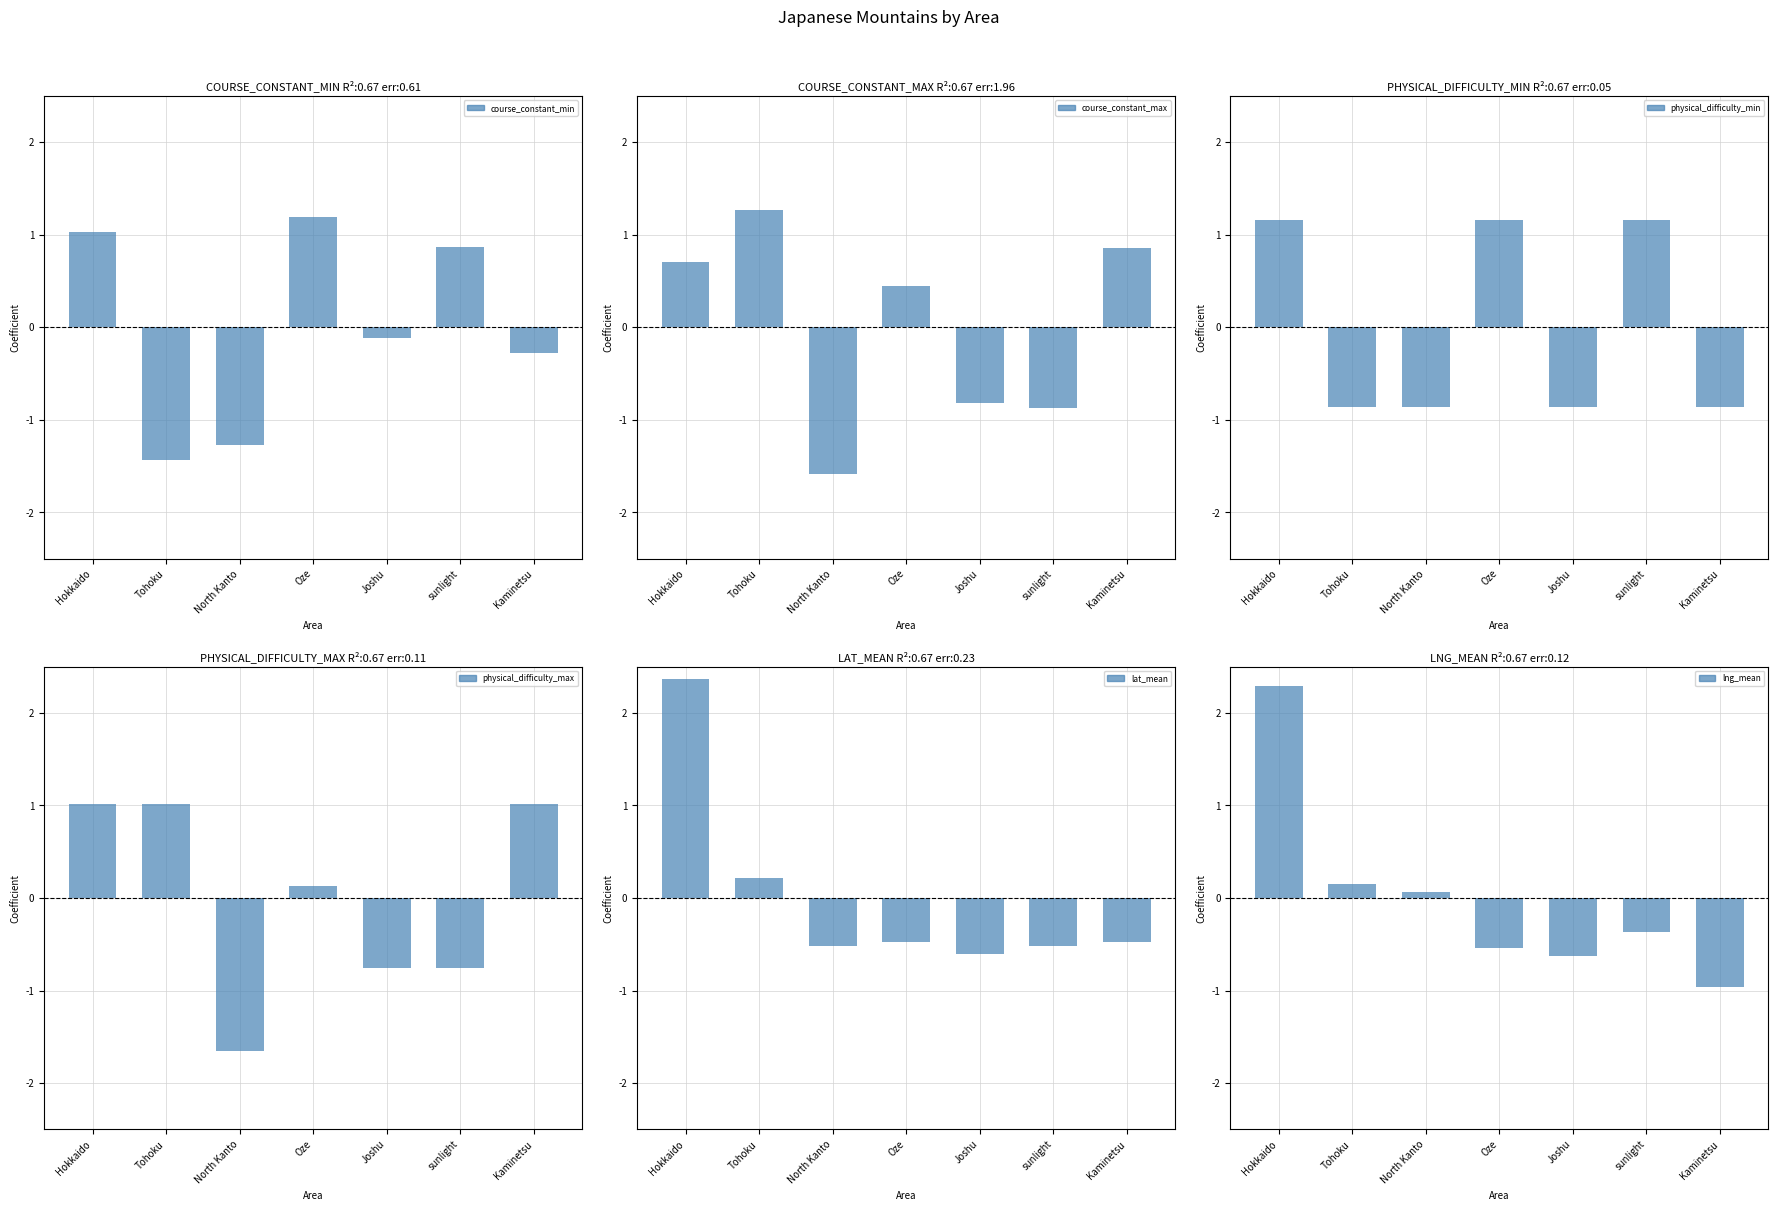

Which series has the largest total across all categories?

lng_mean